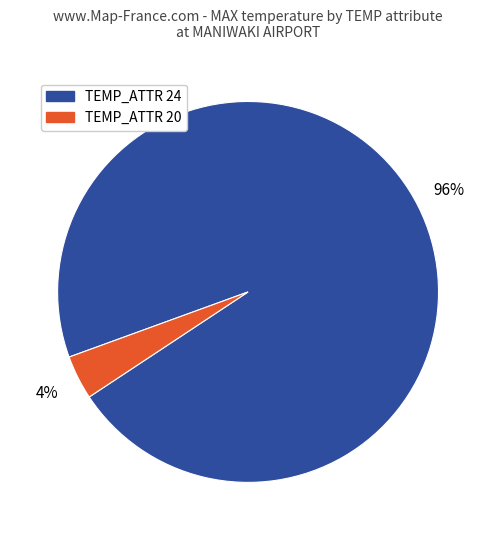

How many segments does this pie chart have?

2